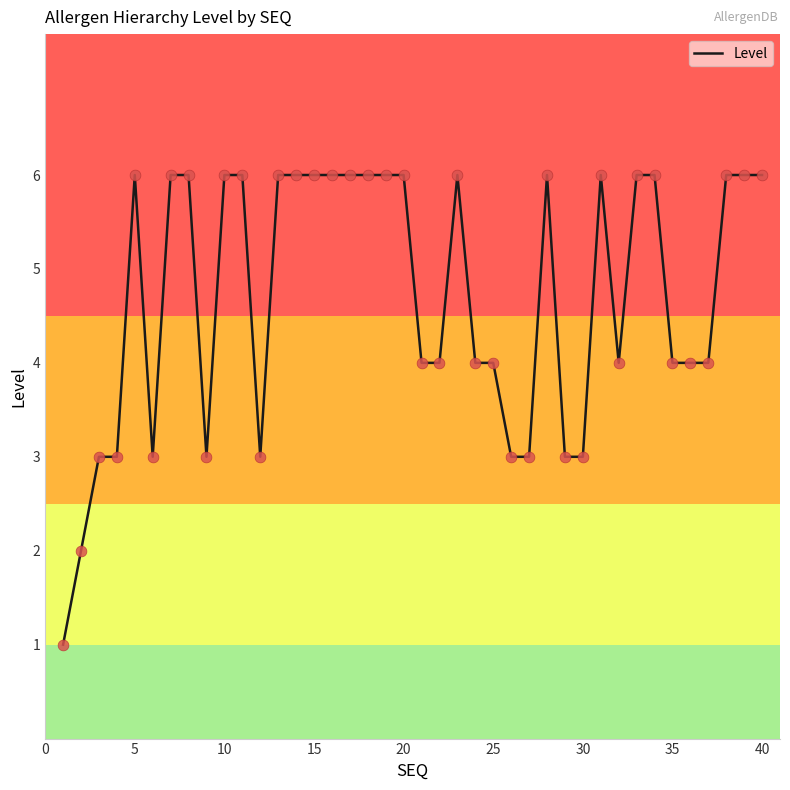

What is the difference between the maximum and minimum values?

5